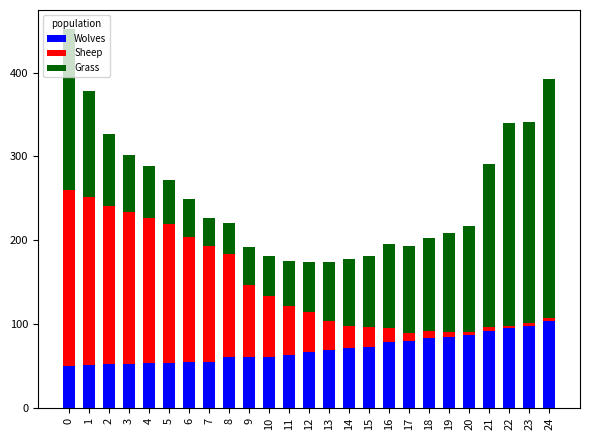

What is the minimum value for Wolves?

50